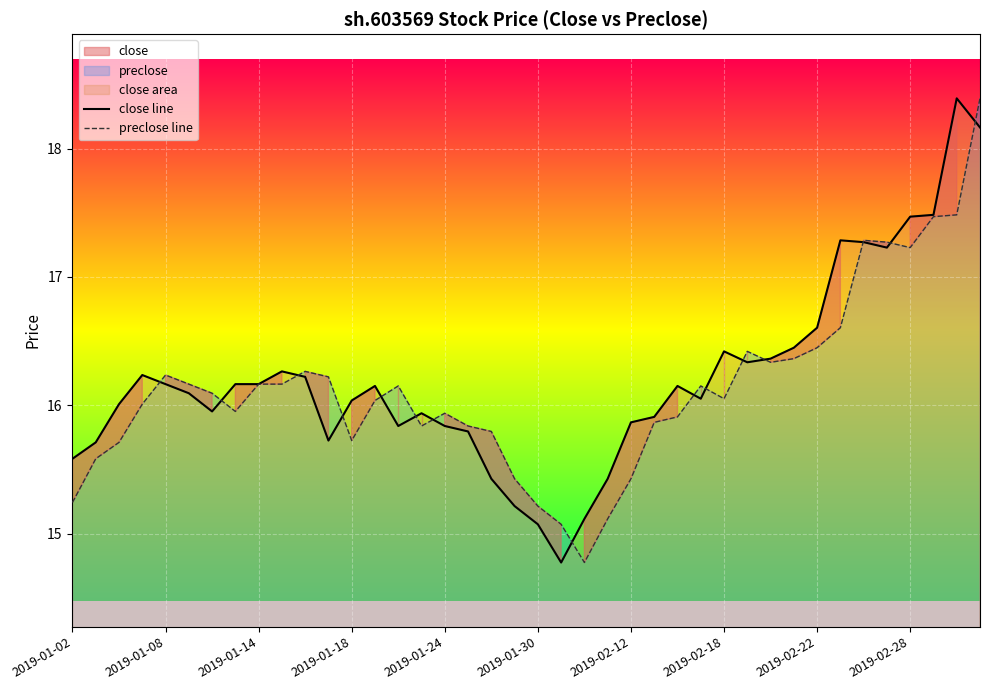

List the series in order of their overall mean, lowest first.

preclose line, close line